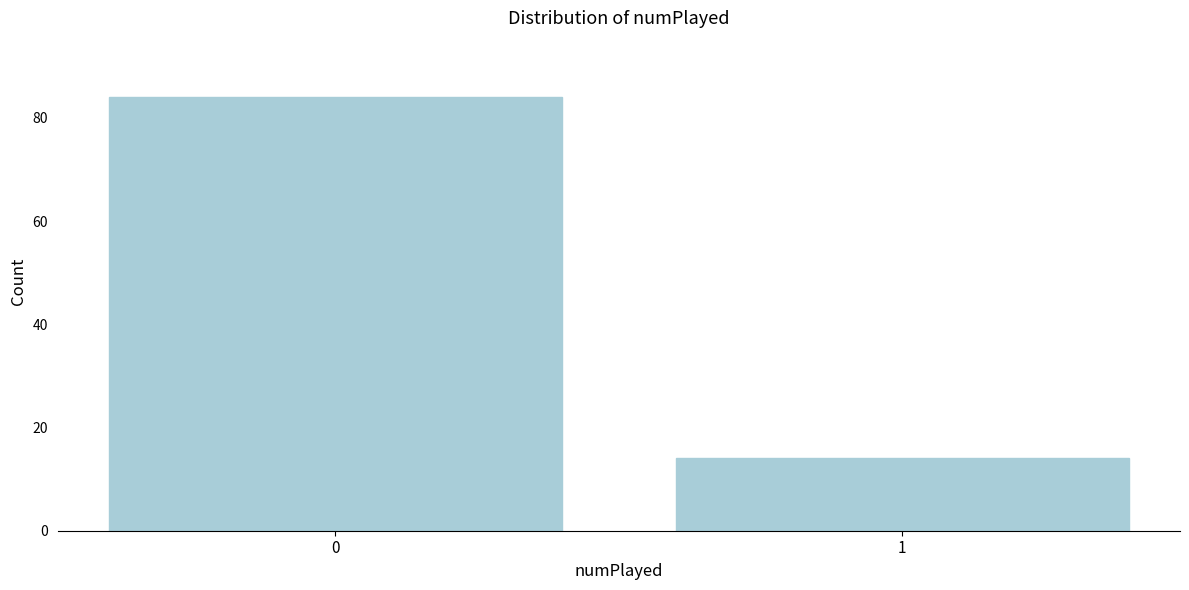

Reading right to left, extract all data points from this chart.

14	84